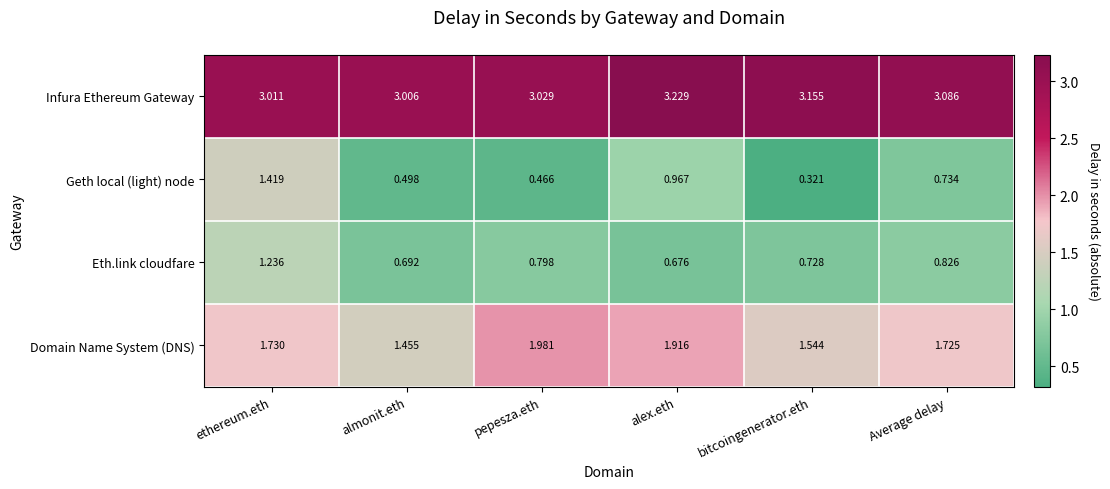

At which label is Infura Ethereum Gateway closest to 3?

almonit.eth